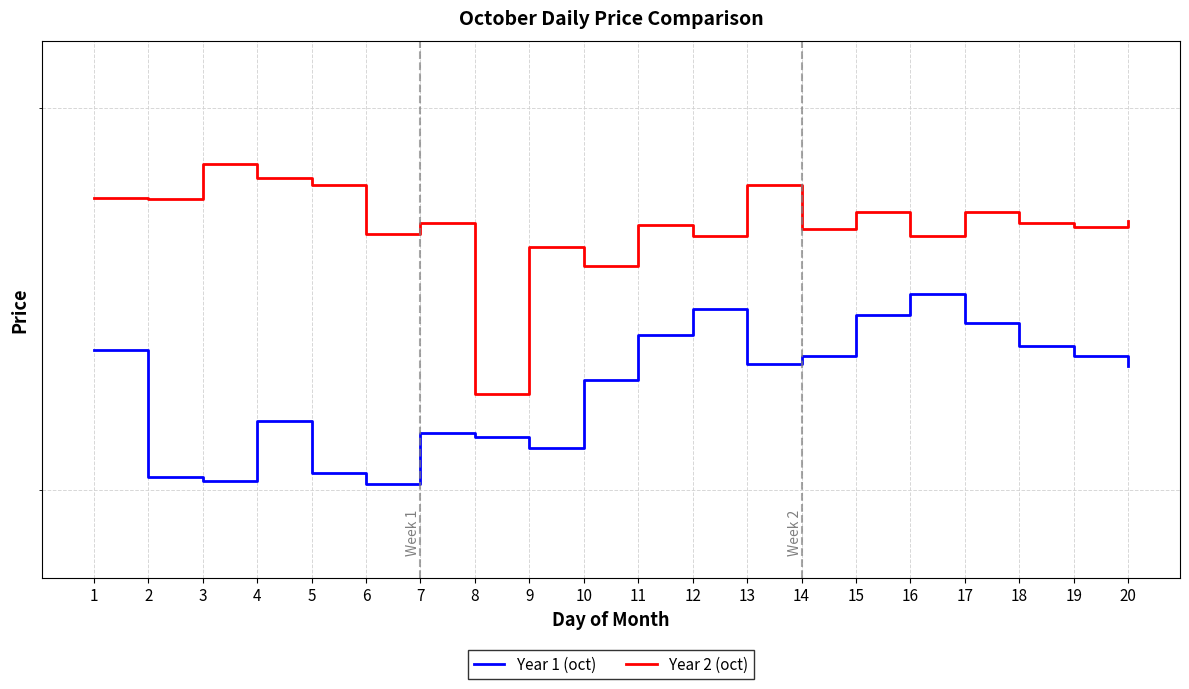

True or false: Year 1 (oct) has more than 2 points higher than both neighbors.

True